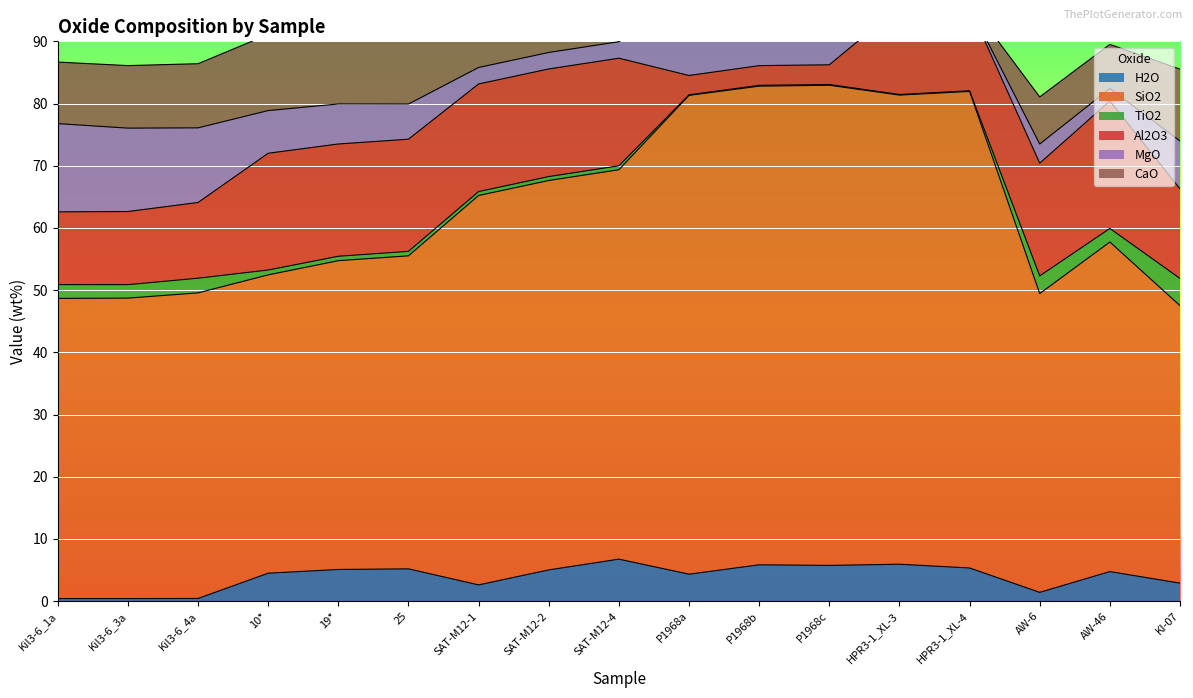

Rank the categories by SiO2 value from lowest to highest.

KI-07, 10*, AW-6, Kil3-6_1a, Kil3-6_3a, Kil3-6_4a, 19*, 25, AW-46, SAT-M12-1, SAT-M12-2, SAT-M12-4, HPR3-1_XL-3, HPR3-1_XL-4, P1968b, P1968a, P1968c